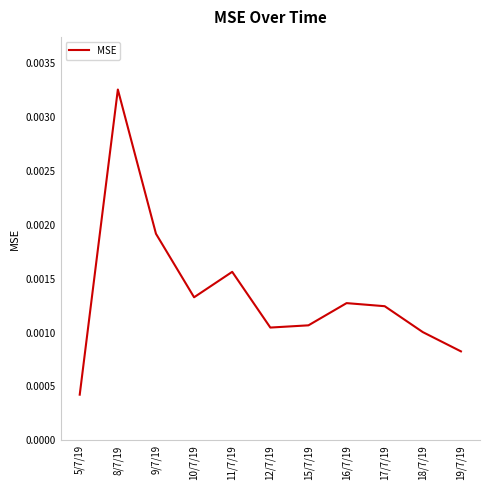

What position from the right is 9/7/19?

9